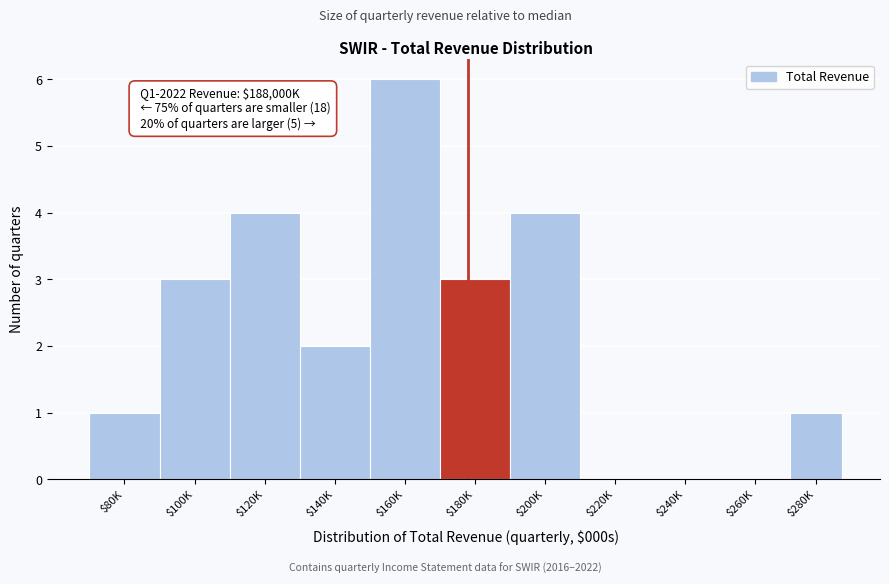

What is the maximum value shown in the chart?

6